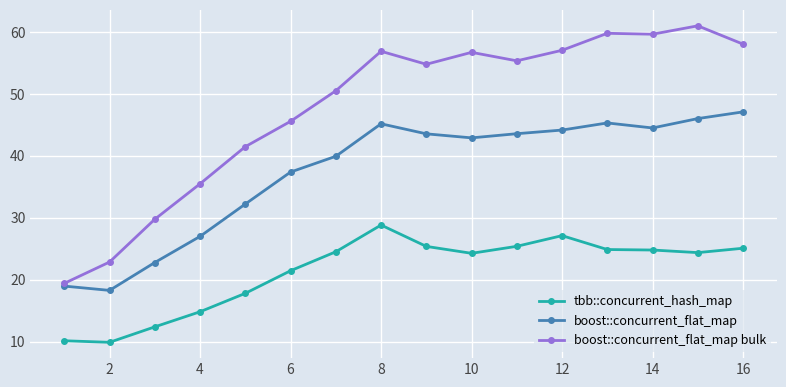

Which series has the largest total across all categories?

boost::concurrent_flat_map bulk